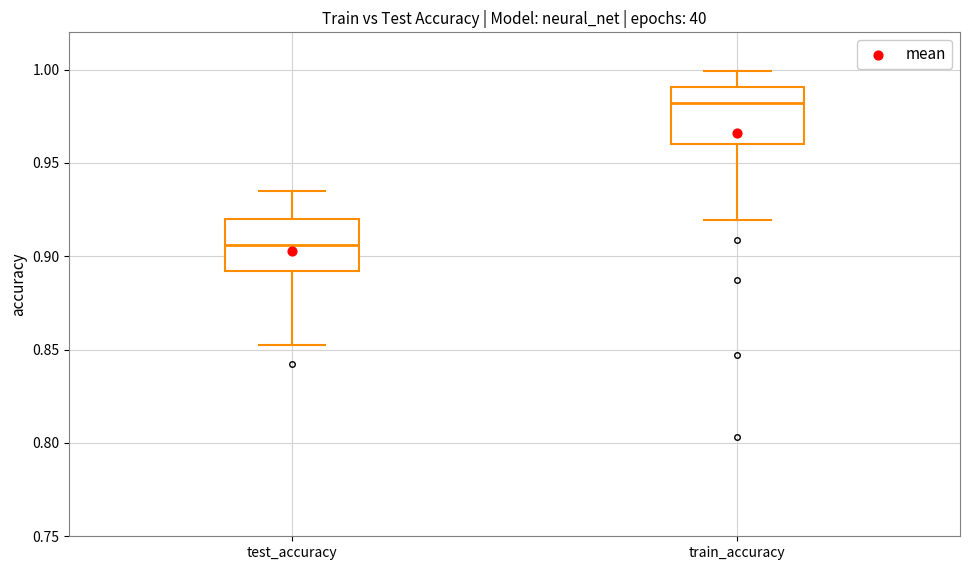

Where does the lower whisker of the box for train_accuracy end on the y-axis? The values are not printed on the chart, so give them approximately, as read against the axis.

0.920